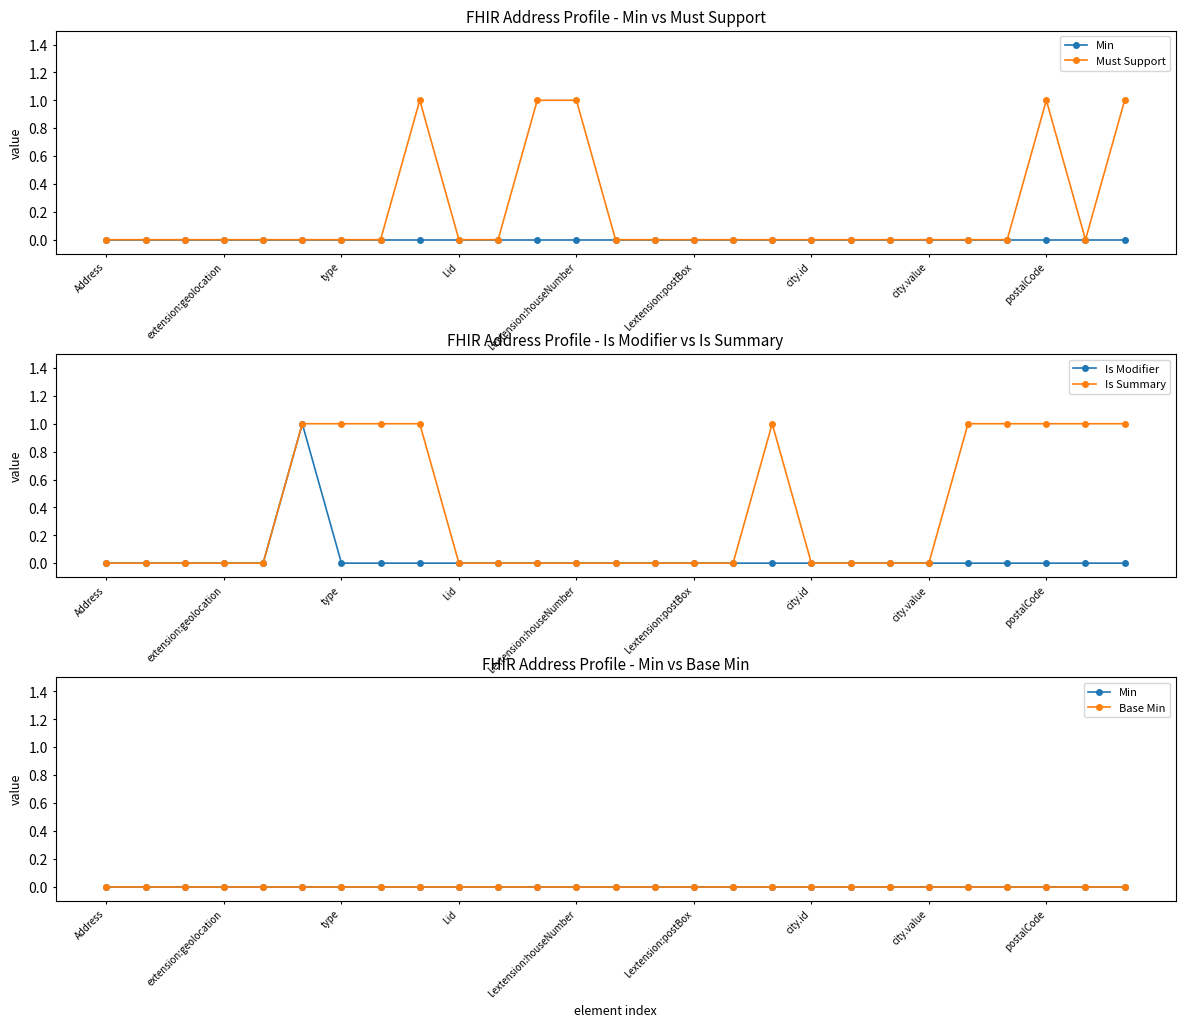

True or false: Is Summary has more than 0 interior local peaks.

True